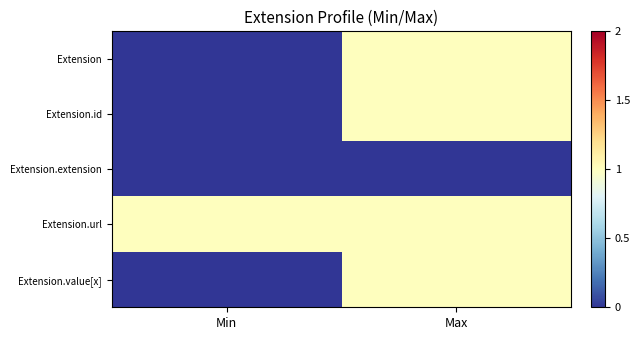

How many series are shown in this chart?

5